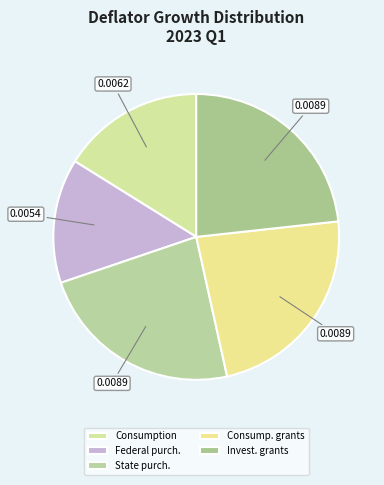

How many segments does this pie chart have?

5